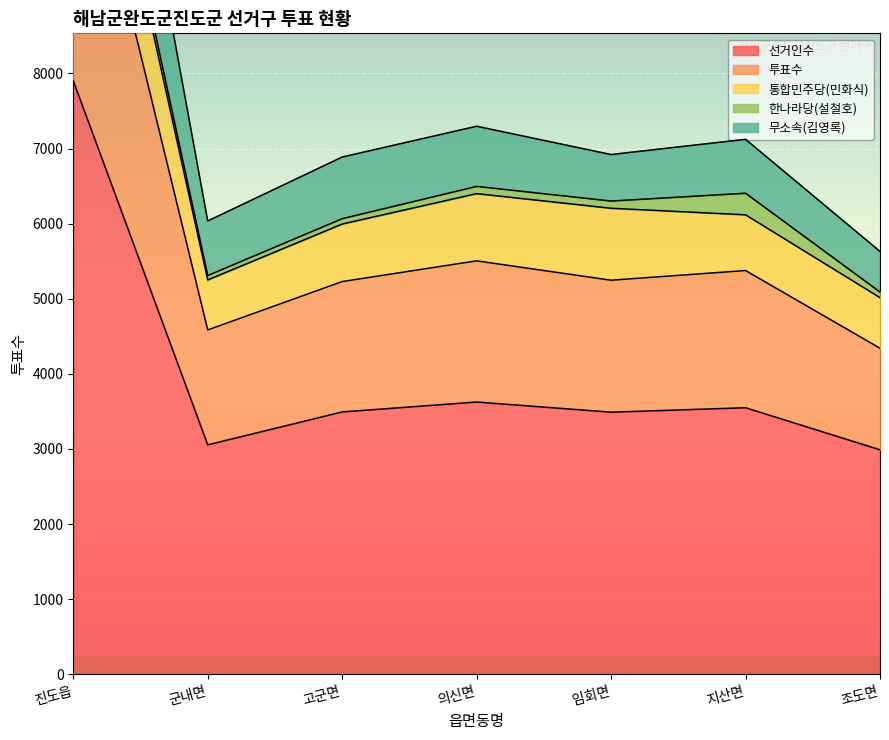

At which label does 무소속(김영록) first exceed 5247?

진도읍